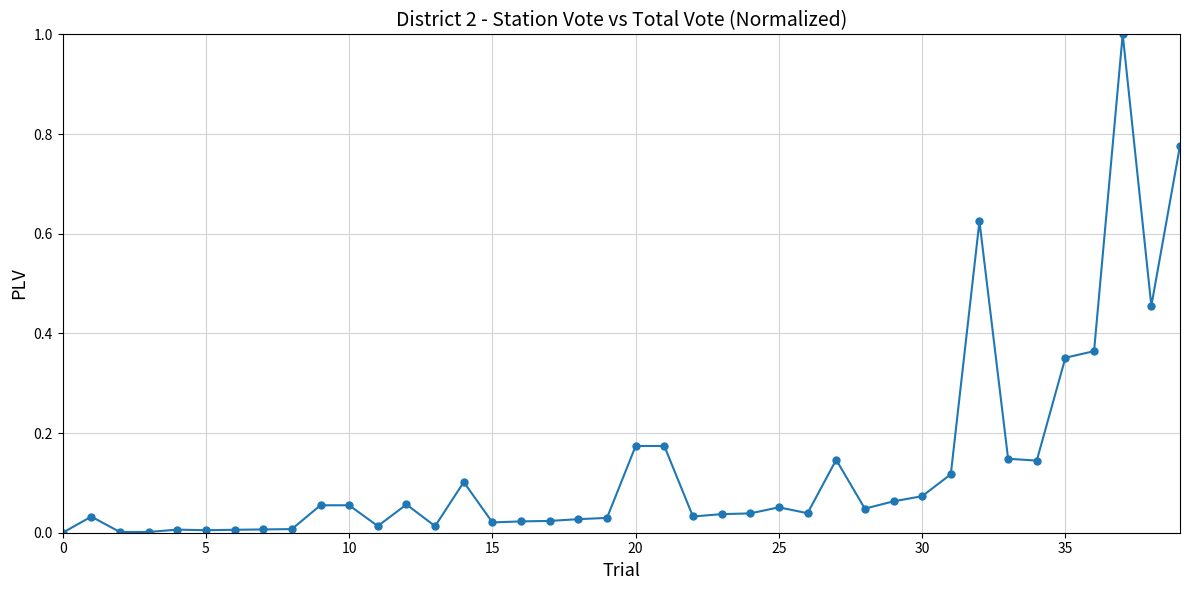

What is the sum of all values?

5.3